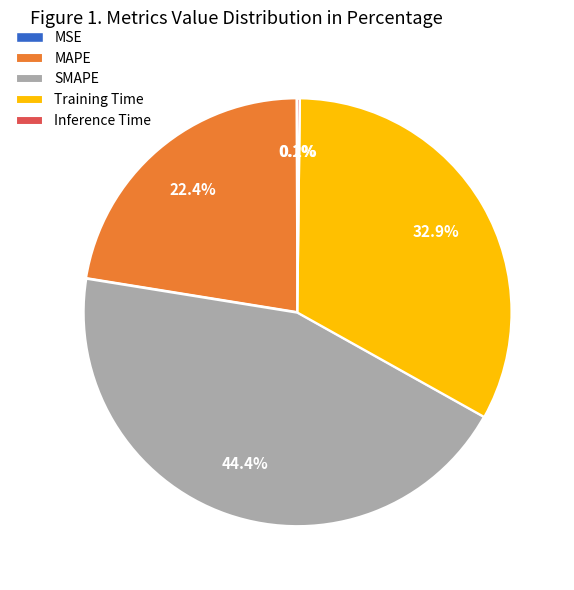

Which slice is the largest?

SMAPE